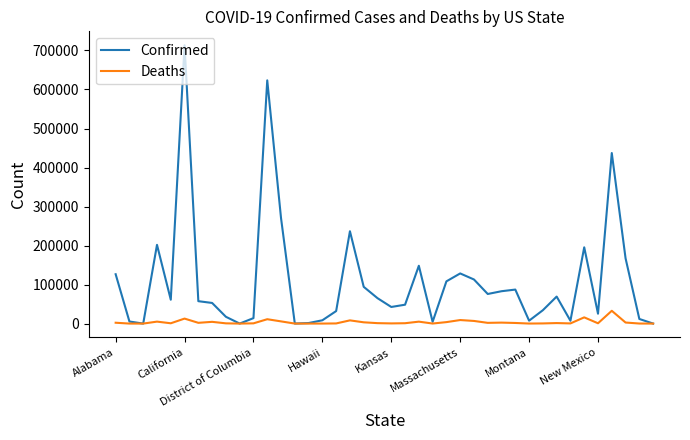

List the series in order of their overall mean, lowest first.

Deaths, Confirmed